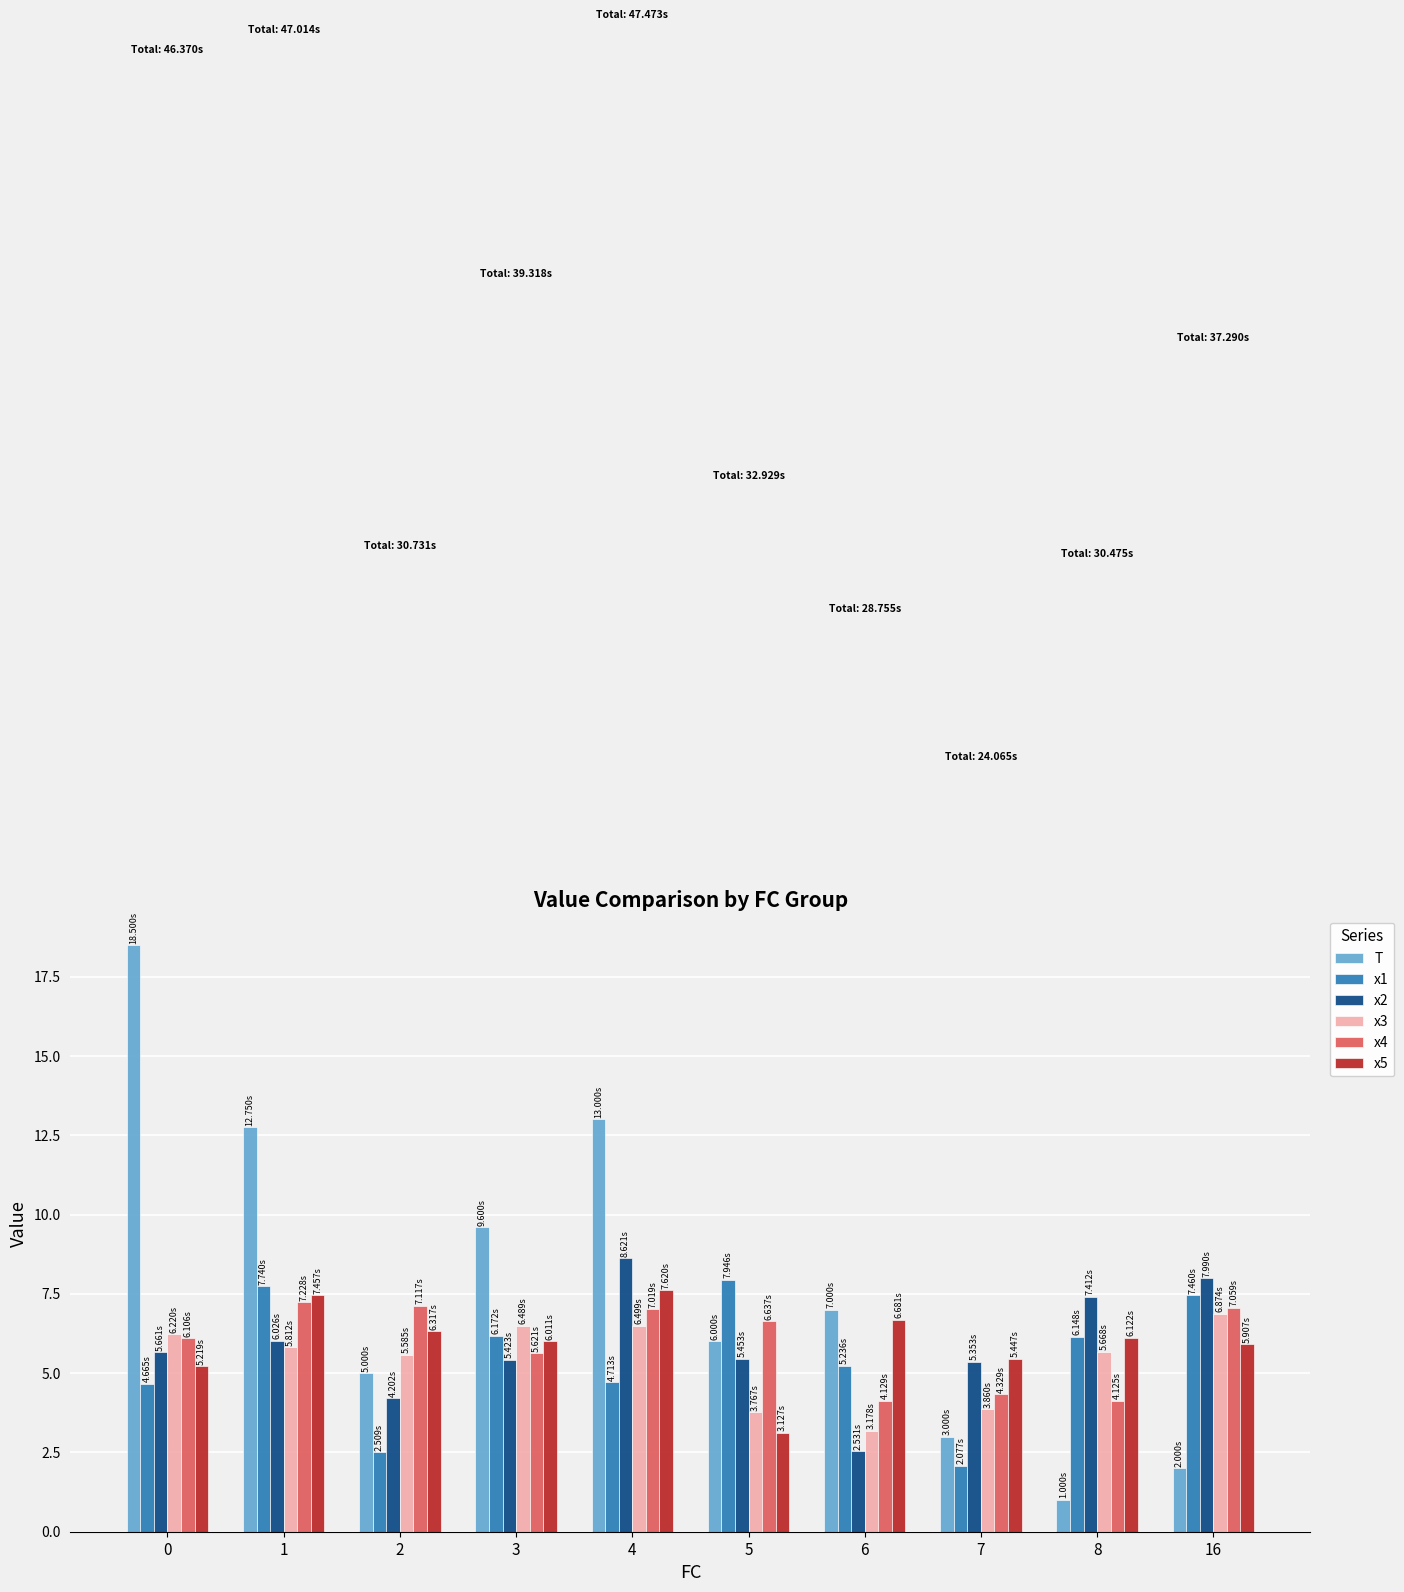

What is the spread (max minus min) of values at 7?

3.4